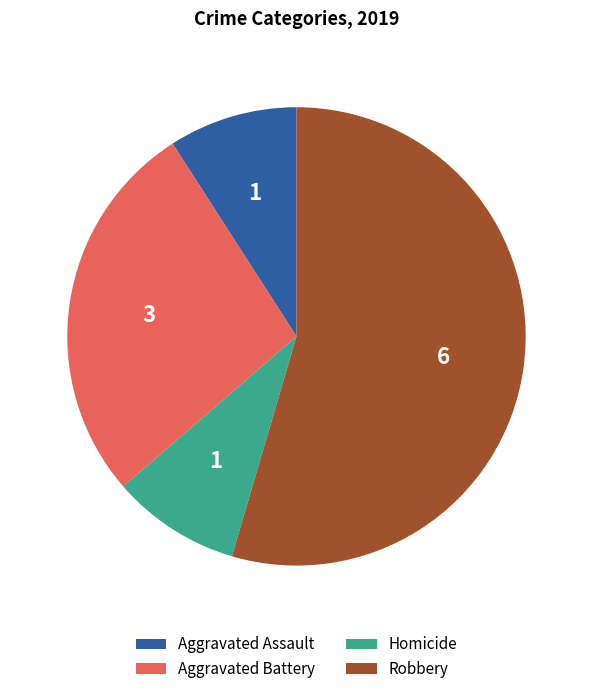

Is Homicide the majority of the pie?

No